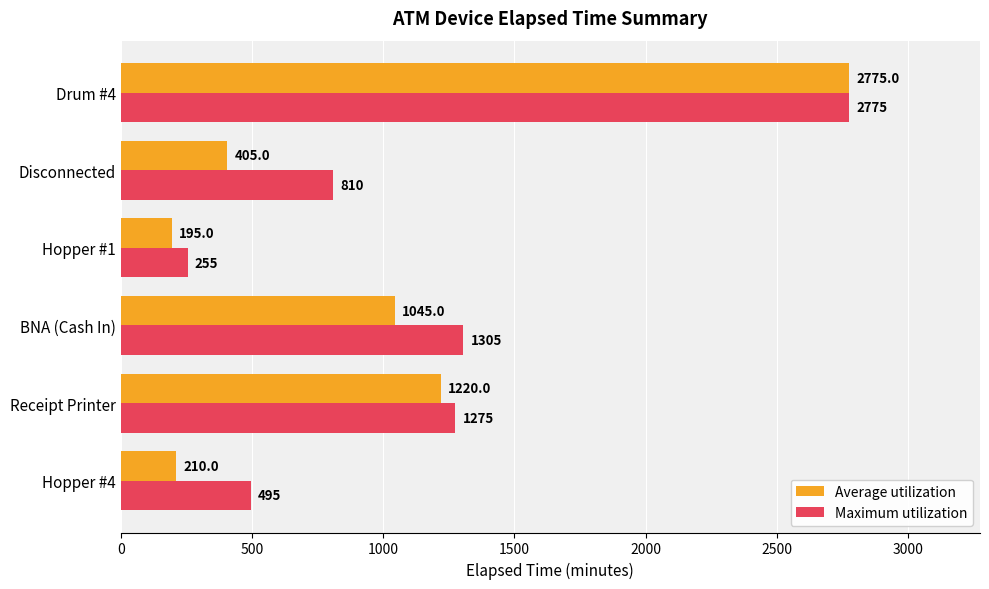

Which series has the largest total across all categories?

Maximum utilization